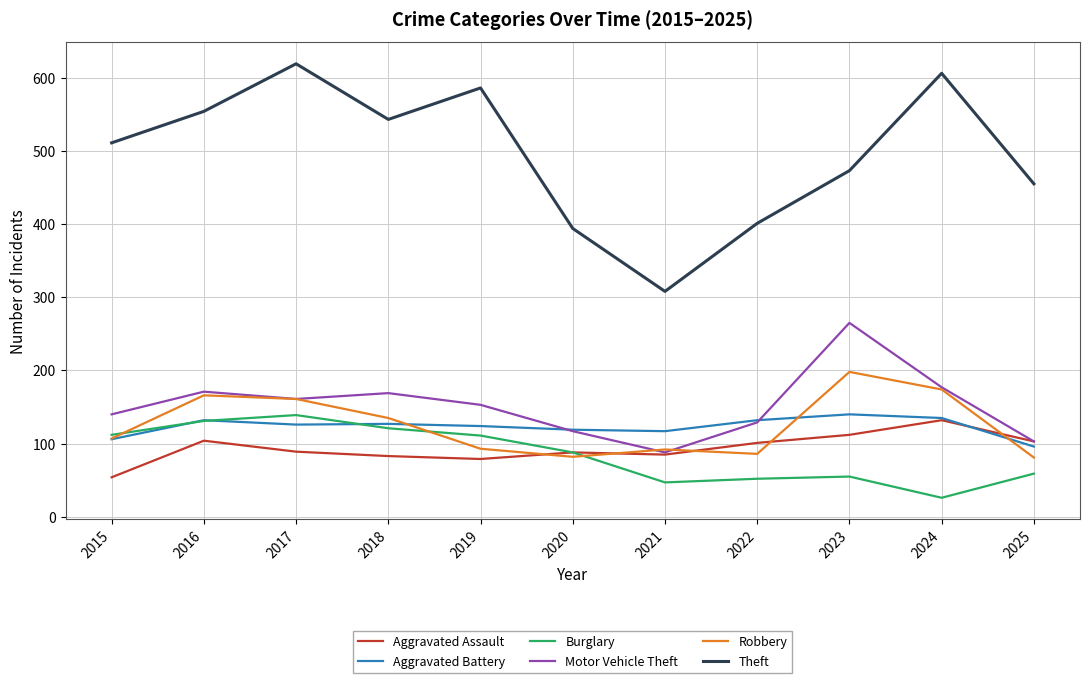

The Robbery series shows 134 at 2022. True or false?

False